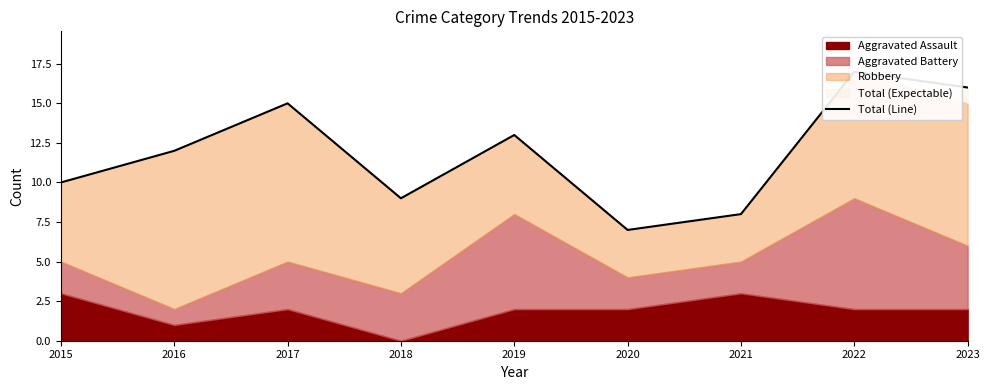

At which label does the data first exceed 12?

2017